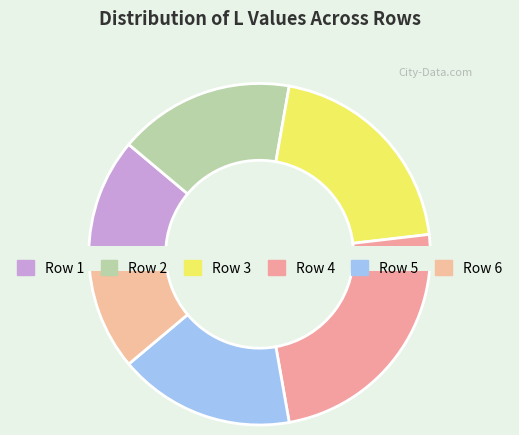

Count the number of slices in the pie.

6